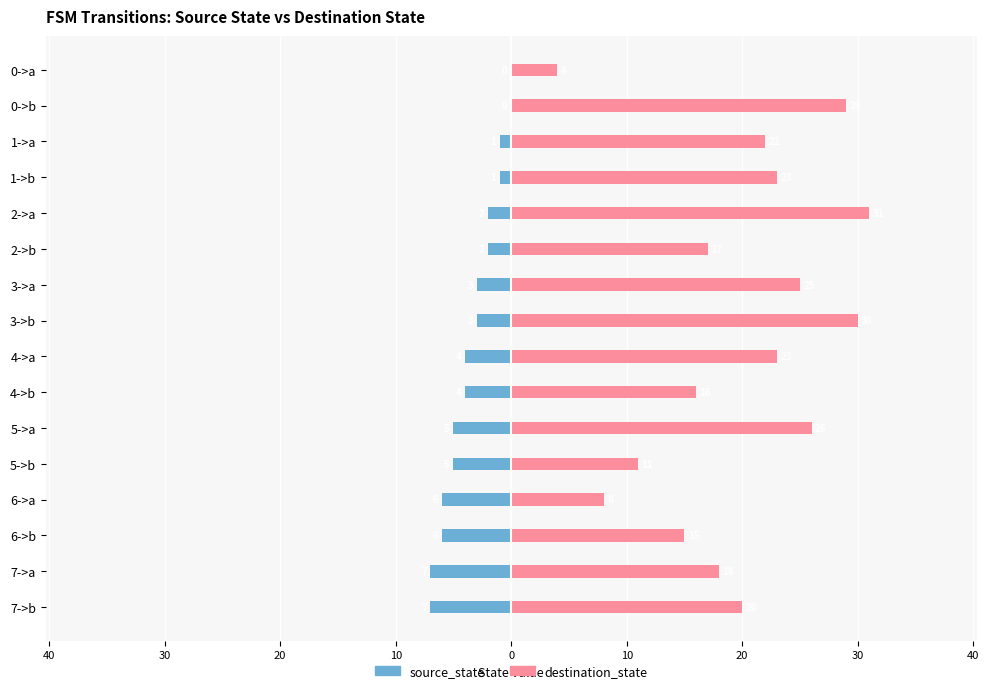

How many data points in destination_state are less than 22?

8